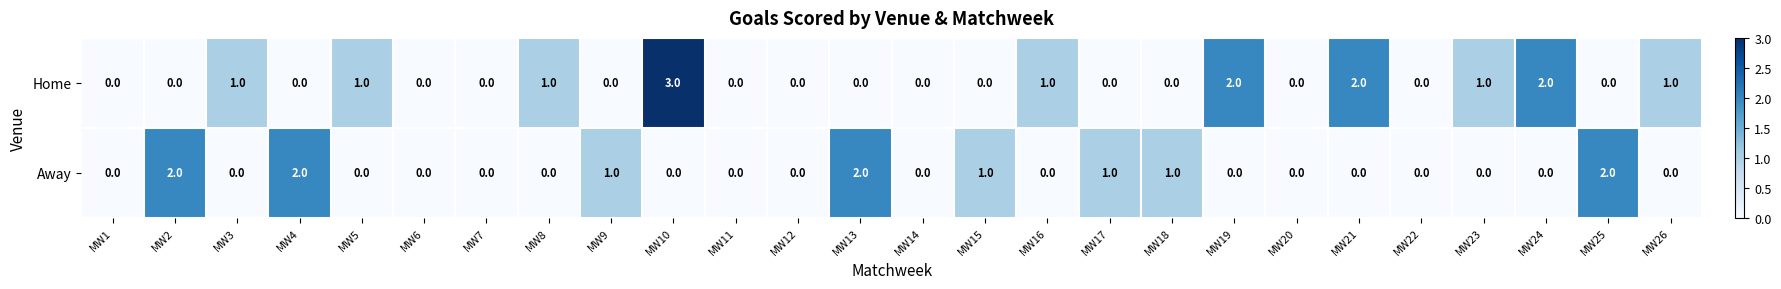

What is the sum of all Away values?

12